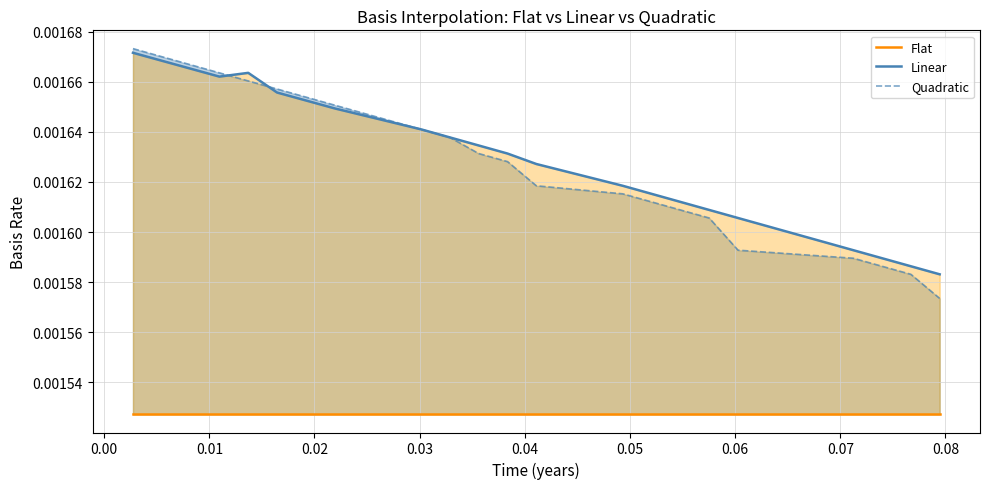

Which series has the largest total across all categories?

Linear